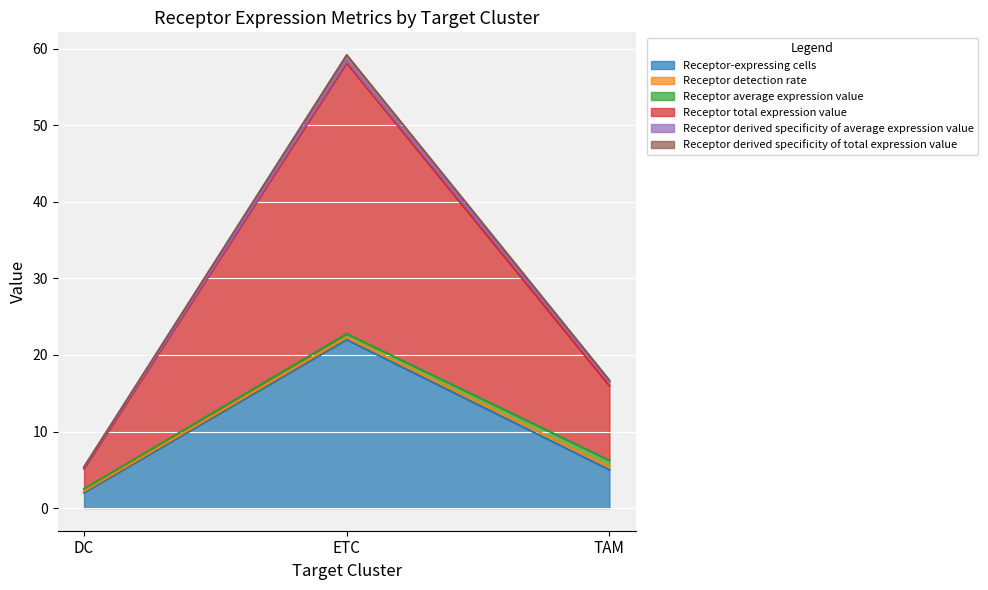

What is the label of the 2nd point from the right?

ETC